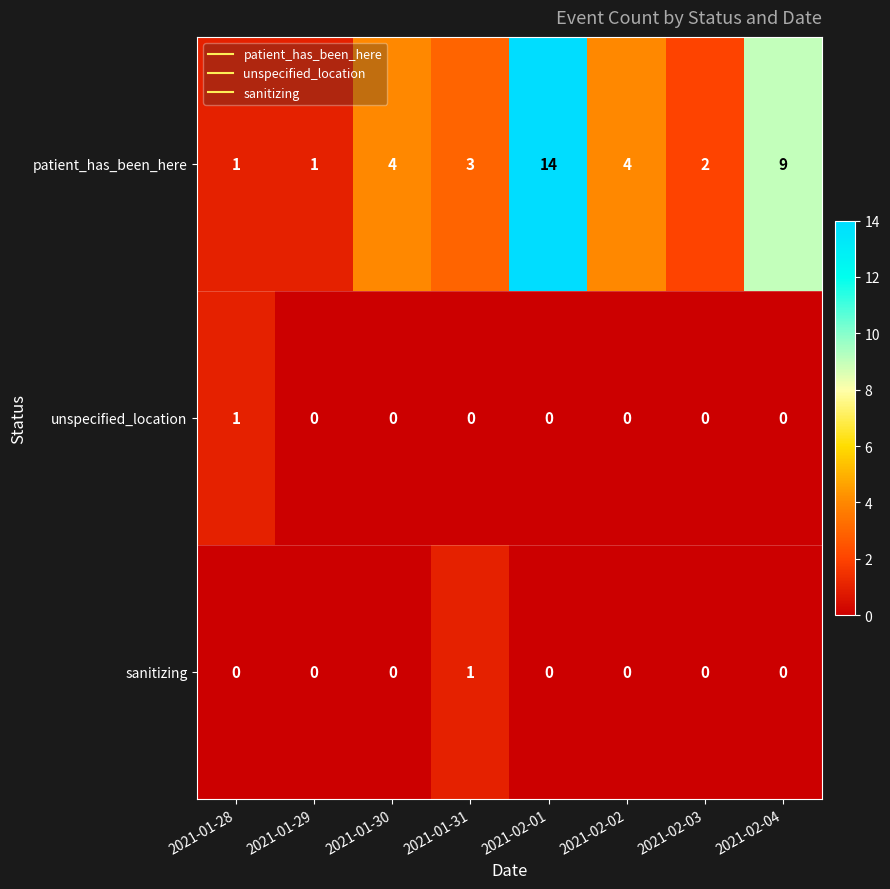

How many data points does each series have?

8